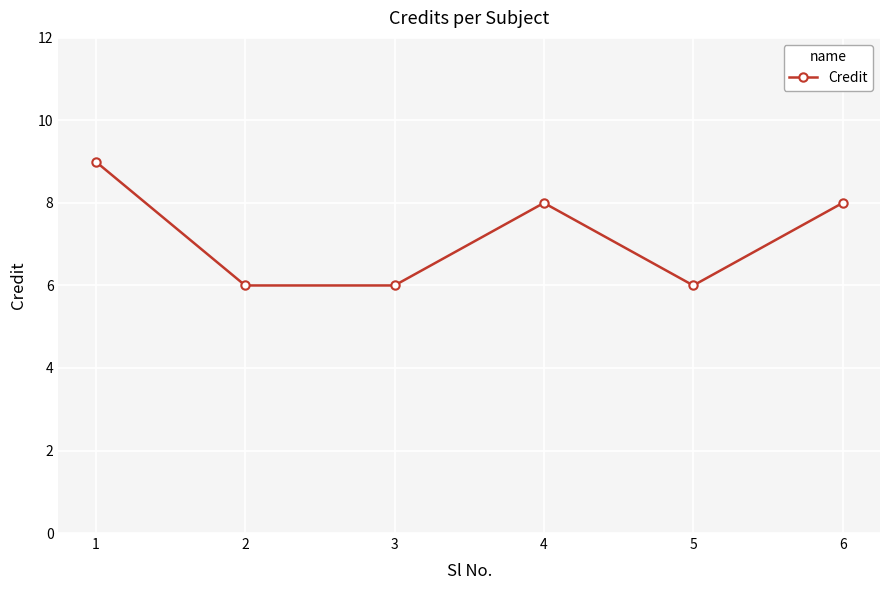

What is the smallest value displayed?

6